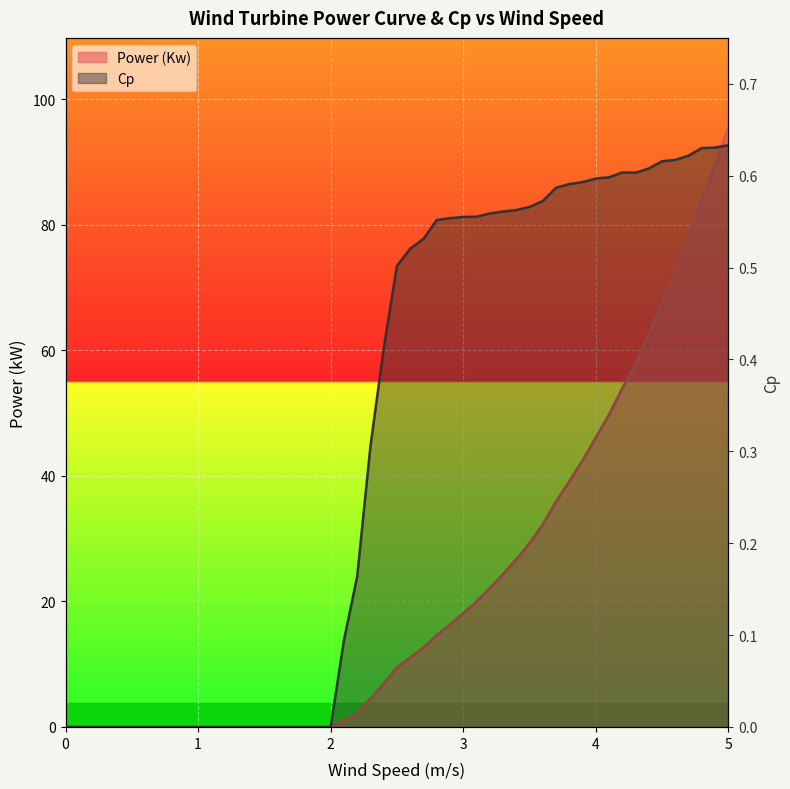

What is the maximum value for Cp?

0.6